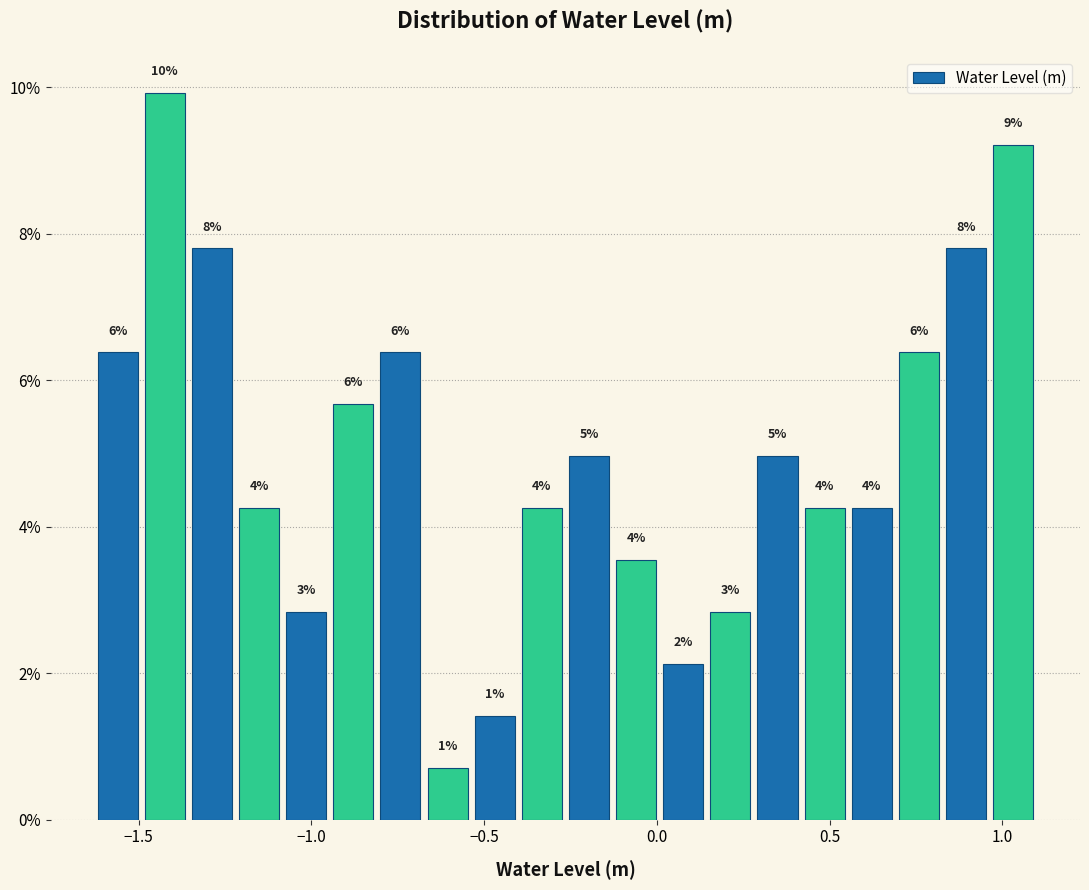

Read against the x-axis, roughly where is the centre of the tallest bar?

-1.40